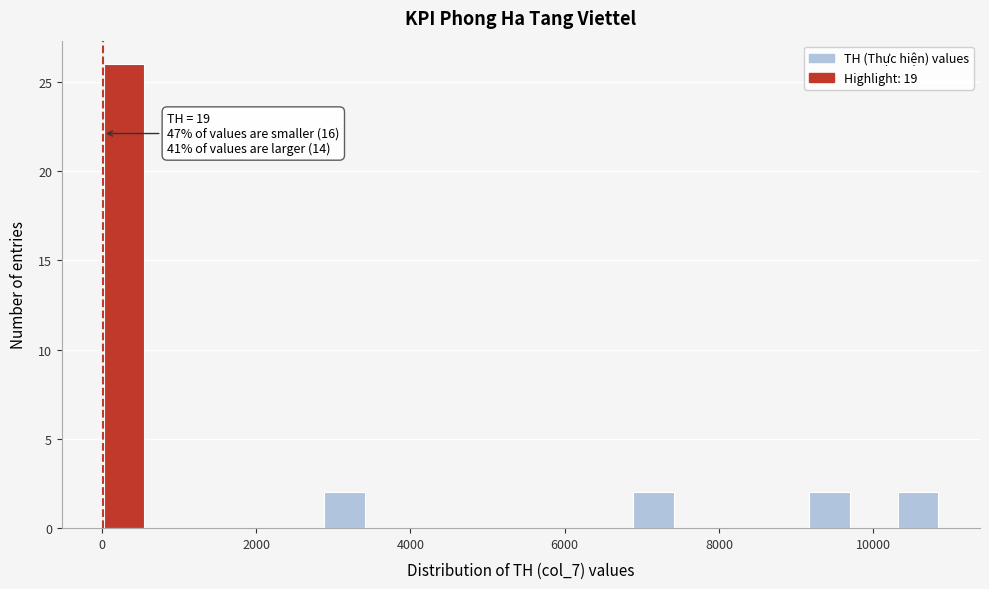

Read against the x-axis, roughly where is the centre of the tallest bar?

200